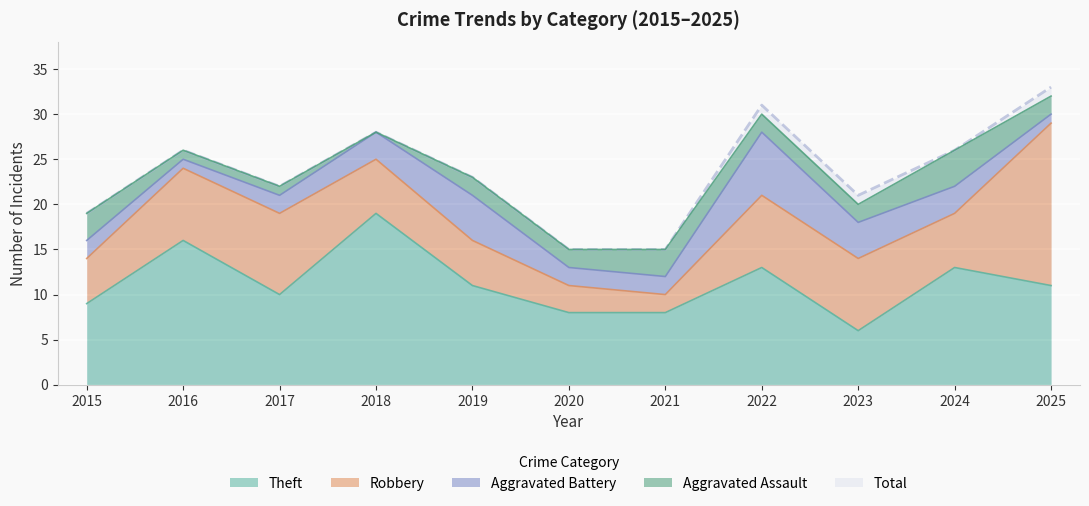

What is the sum of all Robbery values?

78